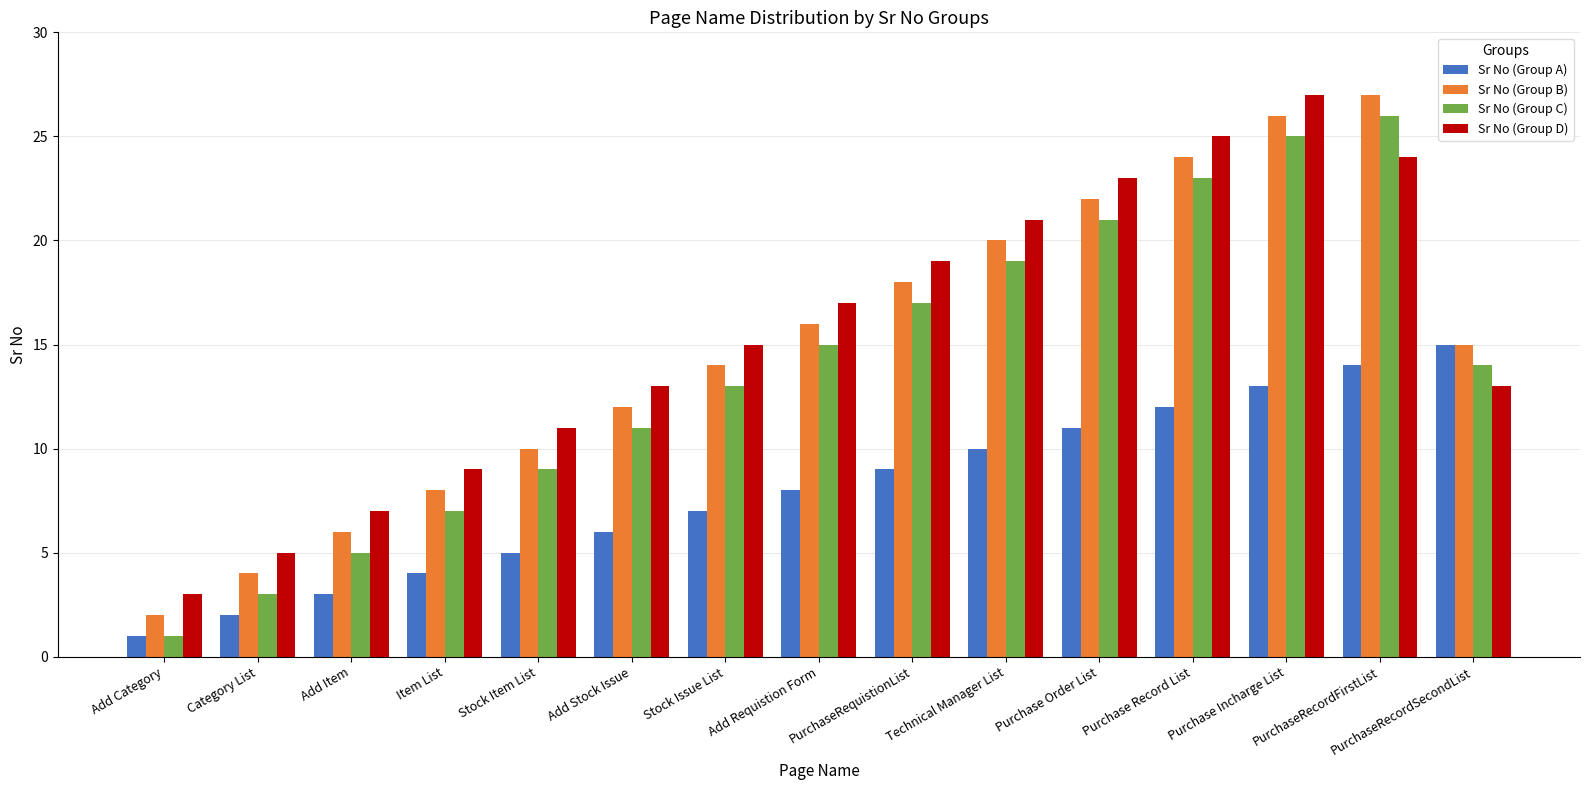

What is the total value across all series at Category List?

14